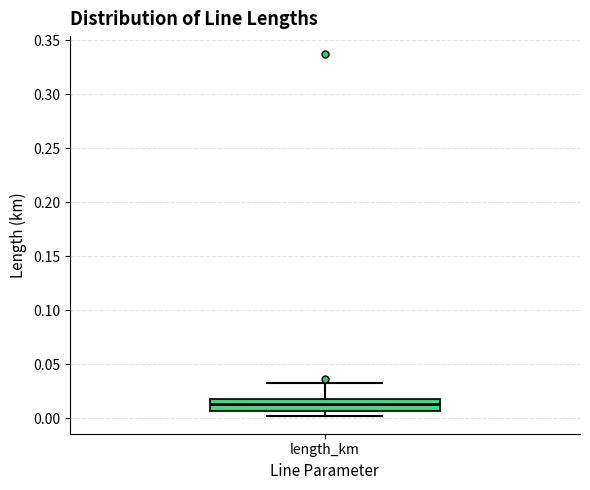

Read this box plot against the y-axis: the position of the median line, the range covered by the box, and the ends of both whiskers. The values are not printed on the chart, so give them approximately, as read against the axis.

median 0.015, box 0.005 to 0.020, whiskers 0.000 to 0.035